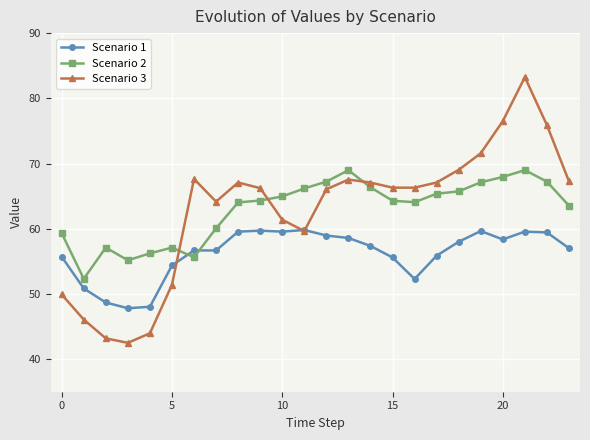

What is the average value of the Scenario 2 series?

62.9